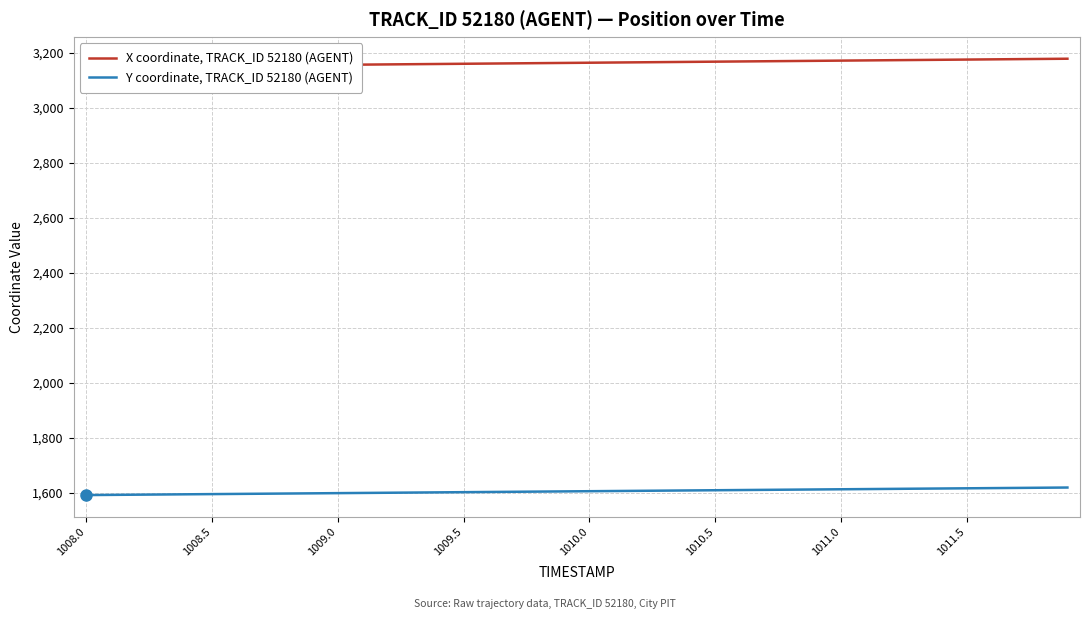

How many lines are shown in the chart?

2